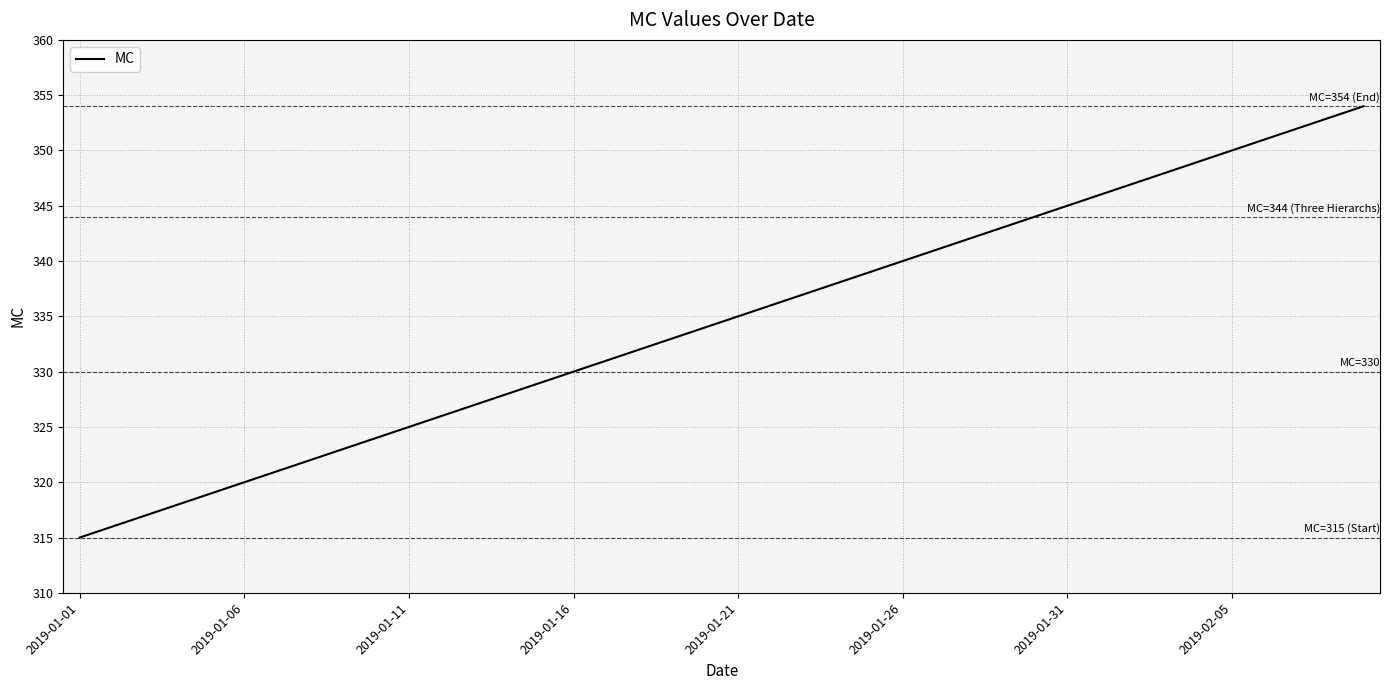

How many series are shown in this chart?

1